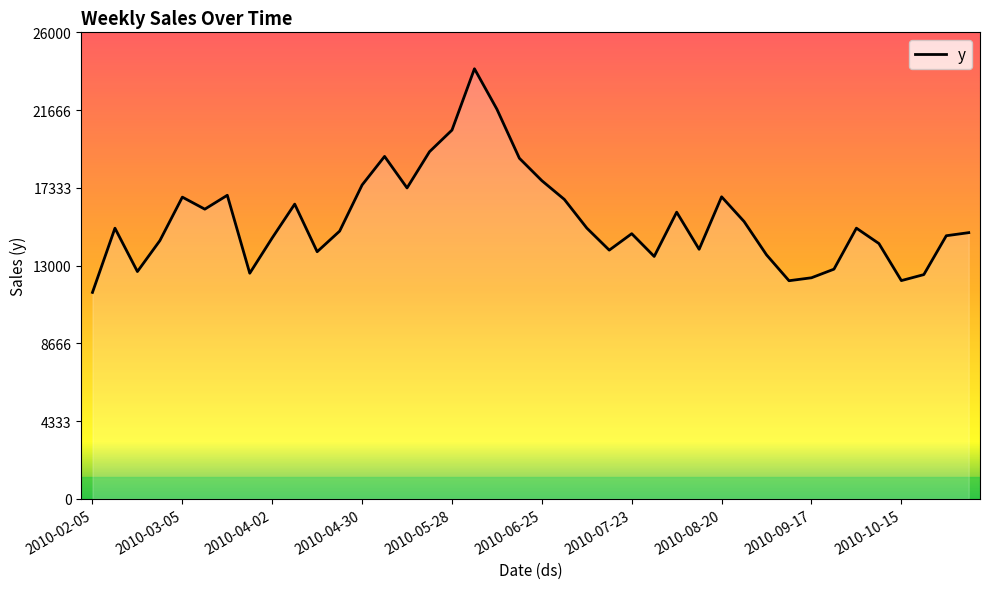

What is the greatest value displayed?

23969.5